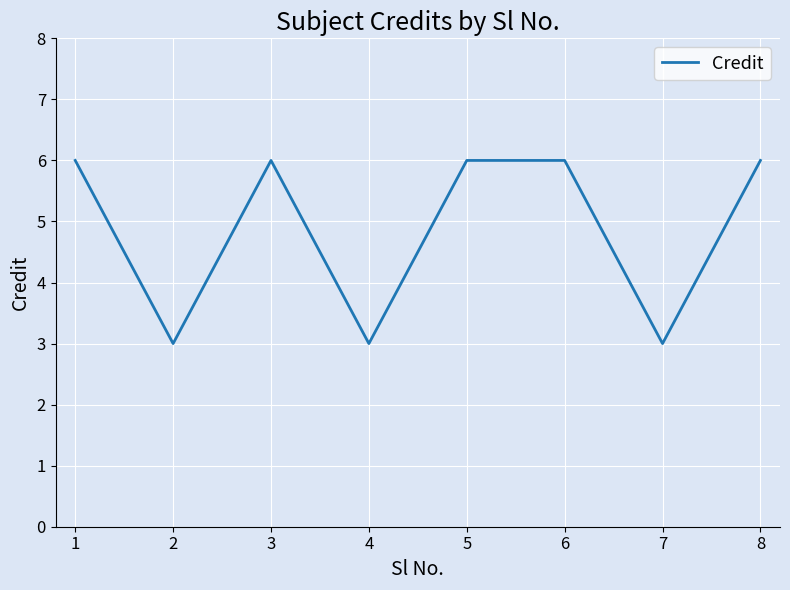

Reading right to left, list all the values displayed in this chart.

6	3	6	6	3	6	3	6